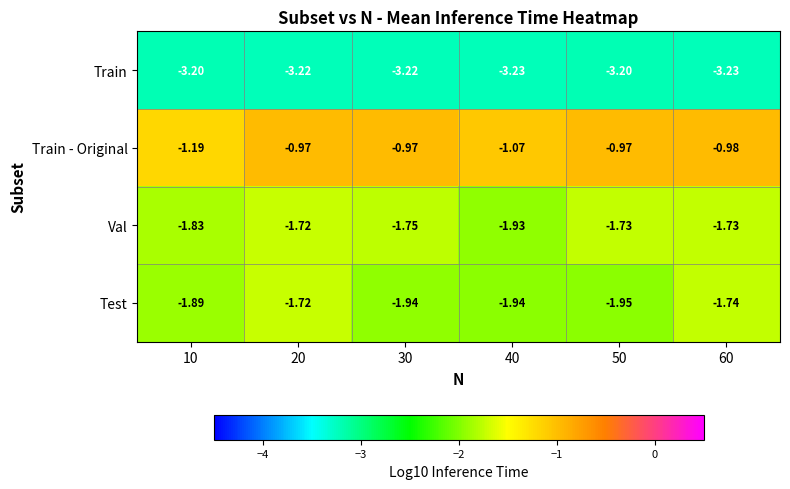

Rank the series at 60 from highest to lowest value.

Train - Original, Val, Test, Train